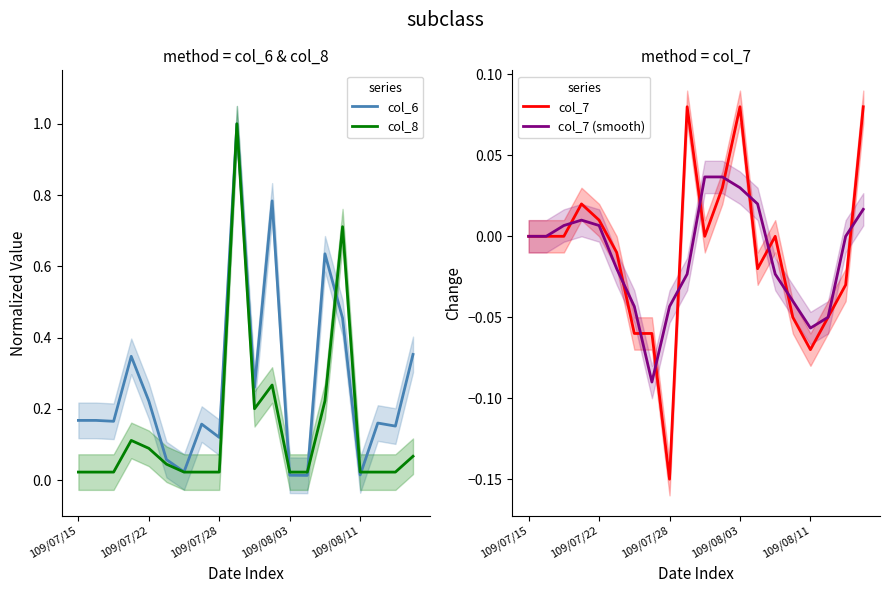

What is the highest value of the col_8 series?

1.0